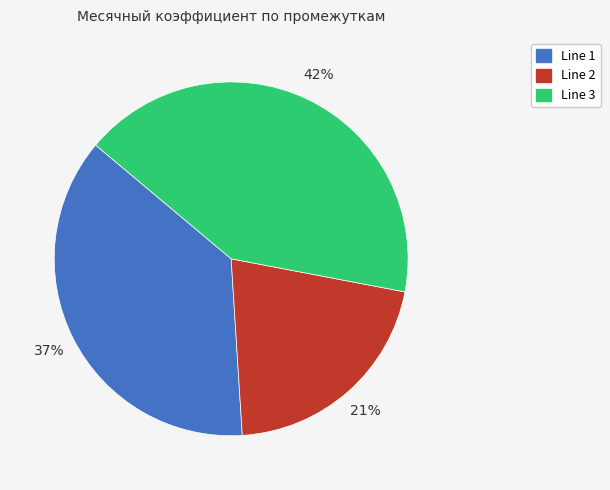

Between Line 2 and Line 3, which is larger?

Line 3